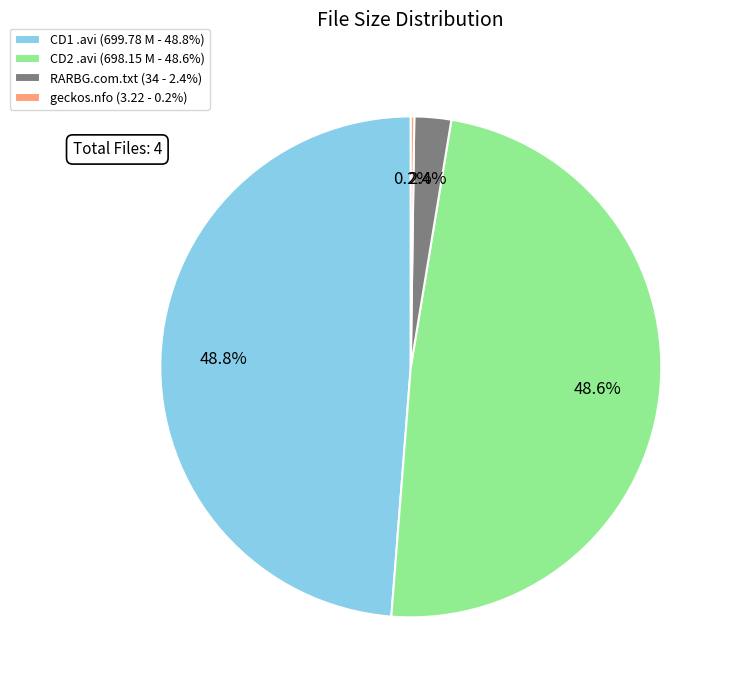

Which has a higher value, RARBG.com.txt (34 - 2.4%) or CD2 .avi (698.15 M - 48.6%)?

CD2 .avi (698.15 M - 48.6%)